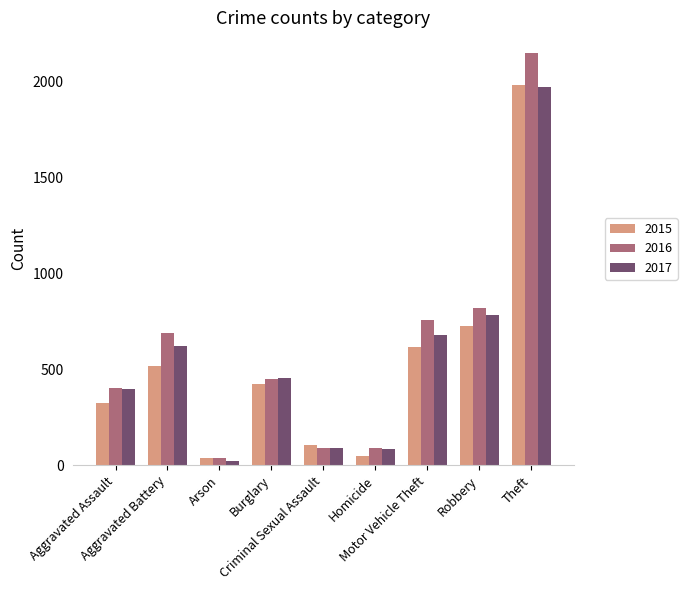

True or false: 2016 has a value of 116 at Aggravated Assault.

False